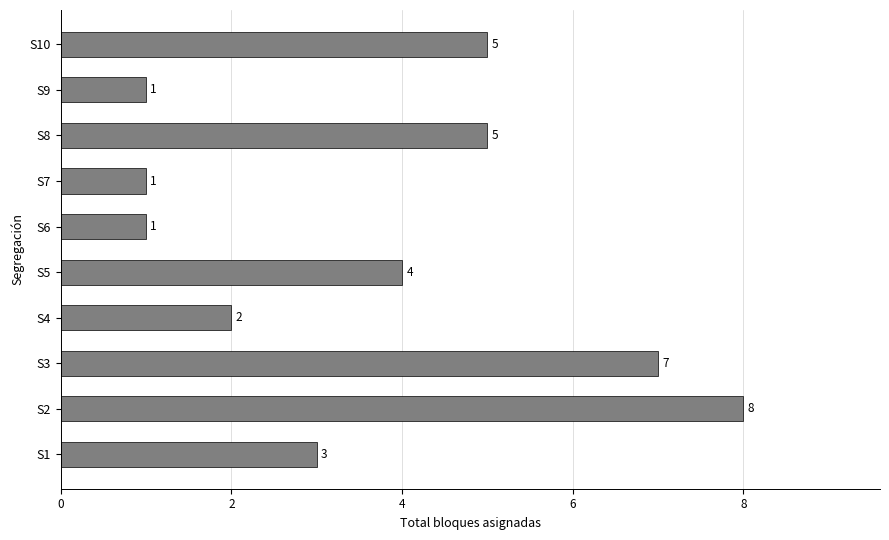

What is the greatest value displayed?

8